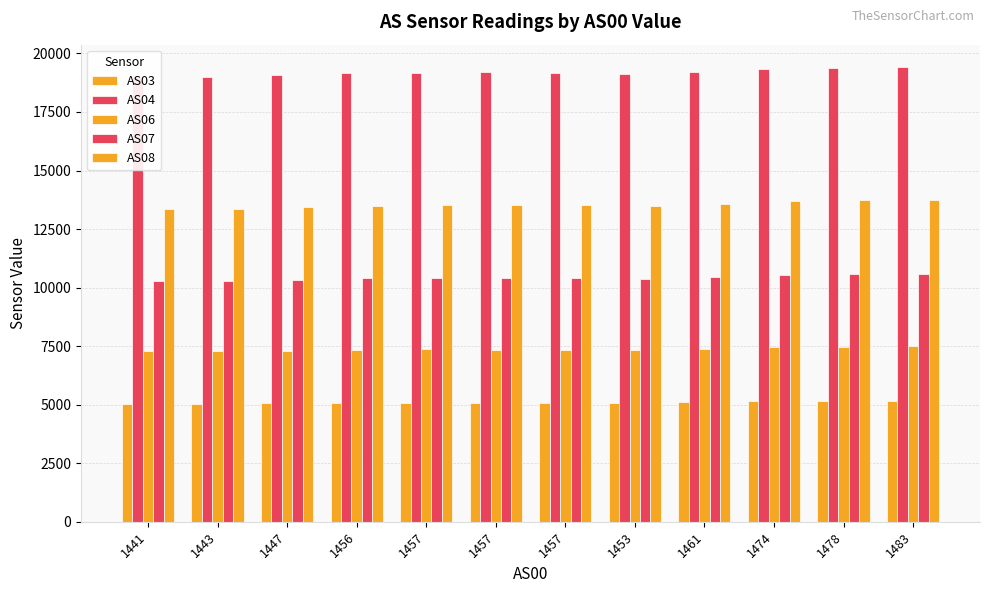

Reading right to left, what are all the values shown in this chart?

AS03: 1483=5177	1478=5168	1474=5148	1461=5102	1453=5073	1457=5082	1457=5085	1457=5087	1456=5076	1447=5052	1443=5035	1441=5028
AS04: 1483=19405	1478=19364	1474=19333	1461=19216	1453=19104	1457=19169	1457=19203	1457=19163	1456=19172	1447=19071	1443=19009	1441=18991
AS06: 1483=7486	1478=7468	1474=7444	1461=7378	1453=7334	1457=7350	1457=7355	1457=7356	1456=7345	1447=7306	1443=7281	1441=7273
AS07: 1483=10599	1478=10574	1474=10537	1461=10443	1453=10379	1457=10405	1457=10408	1457=10406	1456=10393	1447=10337	1443=10293	1441=10281
AS08: 1483=13755	1478=13732	1474=13682	1461=13563	1453=13473	1457=13507	1457=13517	1457=13508	1456=13494	1447=13425	1443=13372	1441=13355